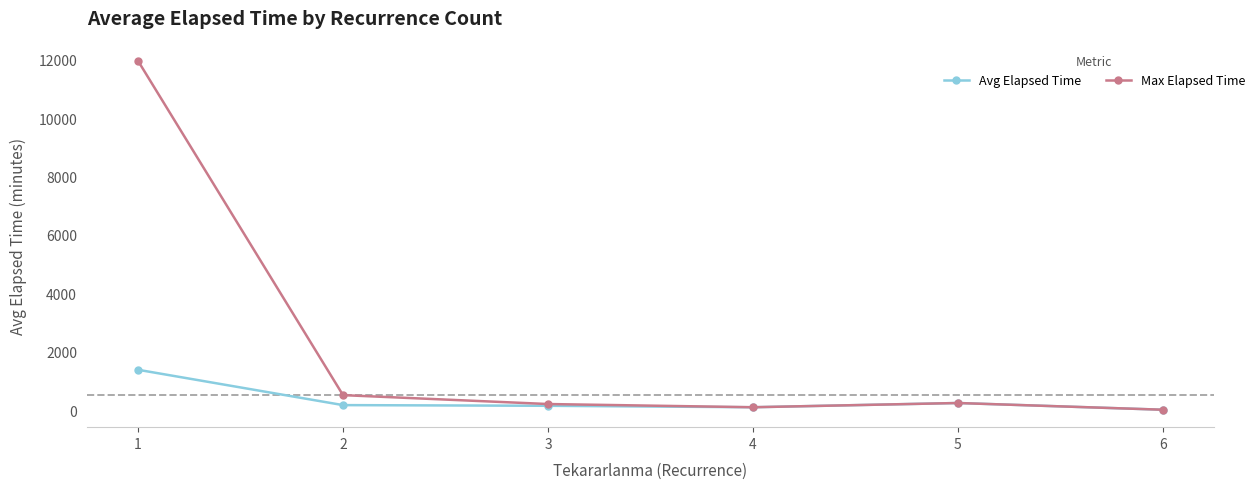

What is the highest value of the Avg Elapsed Time series?

1378.3